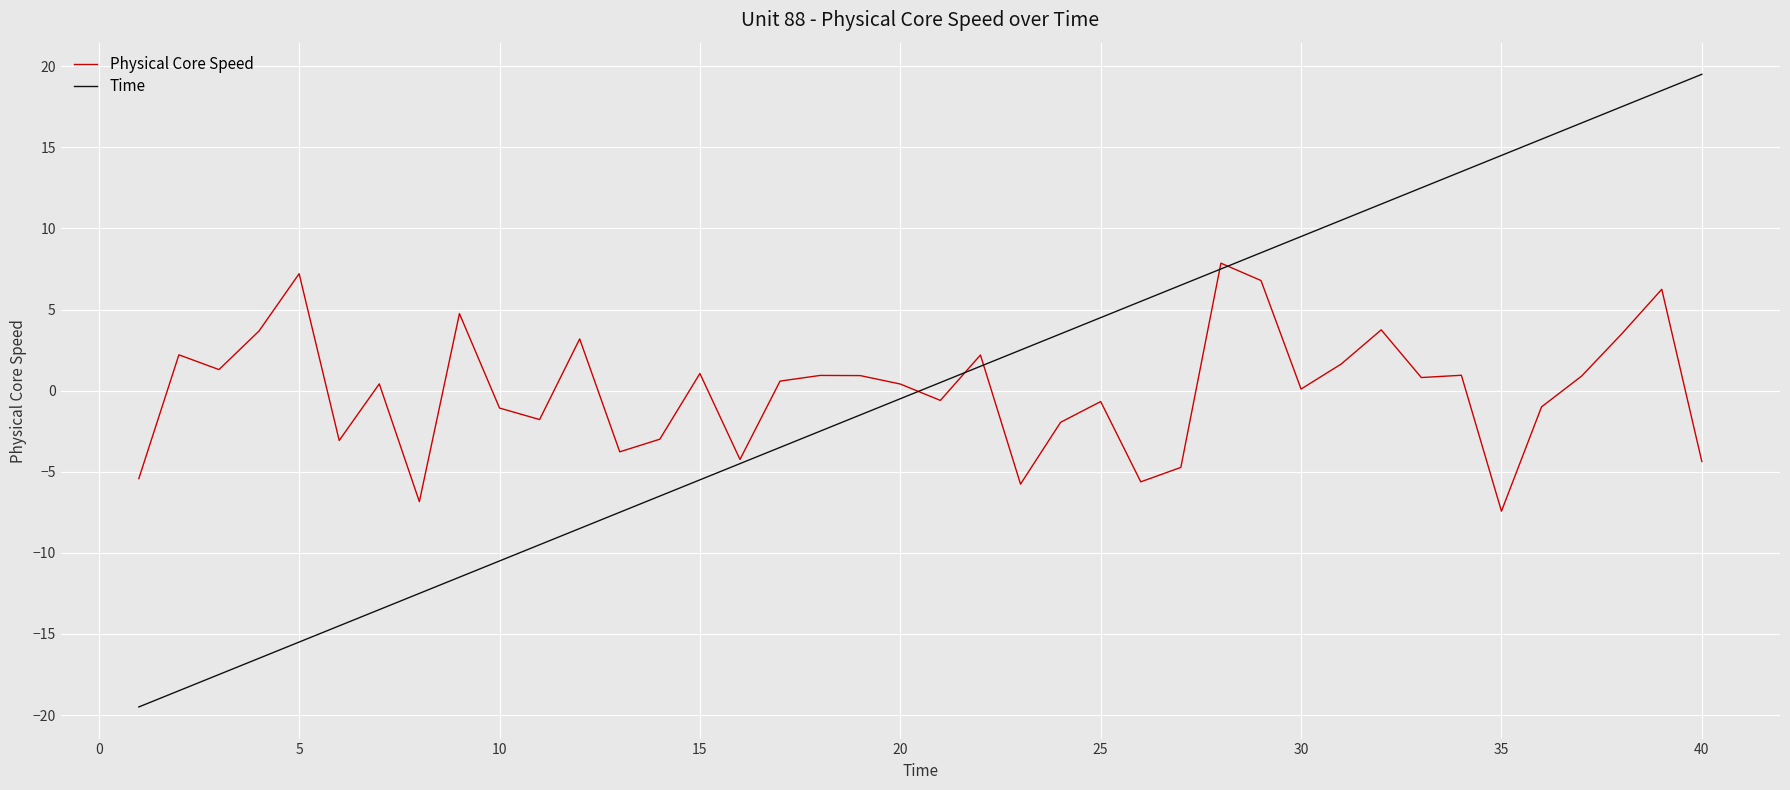

Which series has the widest spread of values?

Time